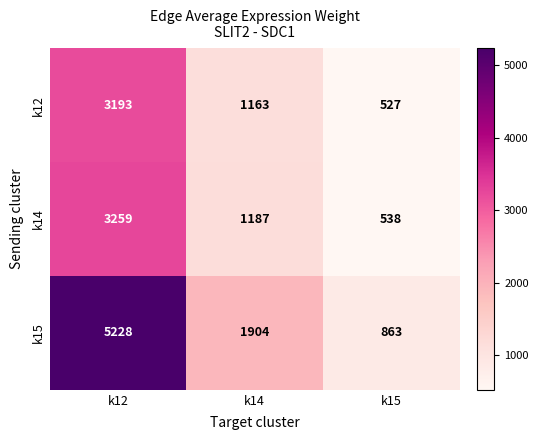

Reading left to right, what are all the values shown in this chart?

k12: 3193	1163	527
k14: 3259	1187	538
k15: 5228	1904	863